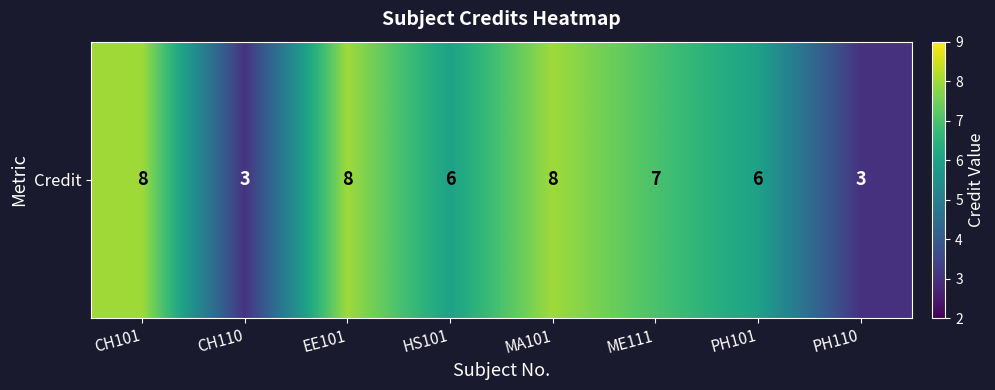

Count the values in the range 6 to 8.

6